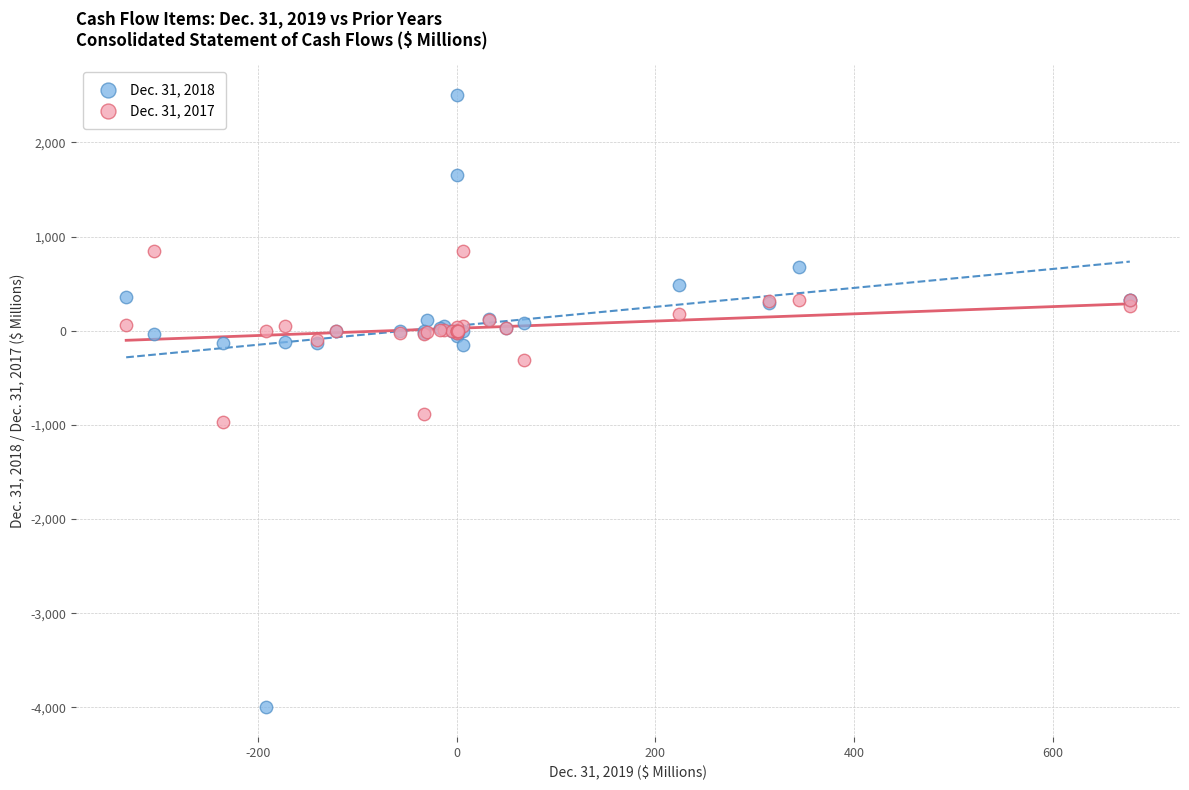

Which series has the widest spread of Y values?

Dec. 31, 2018